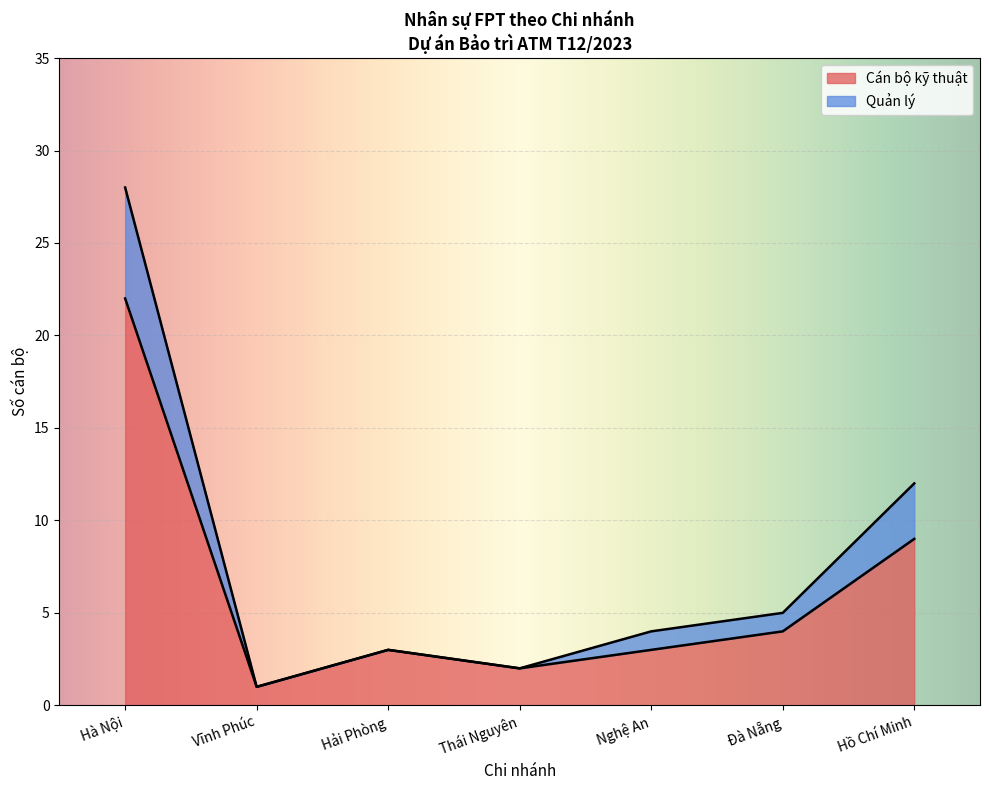

The value of Cán bộ kỹ thuật at Đà Nẵng is 2. True or false?

False